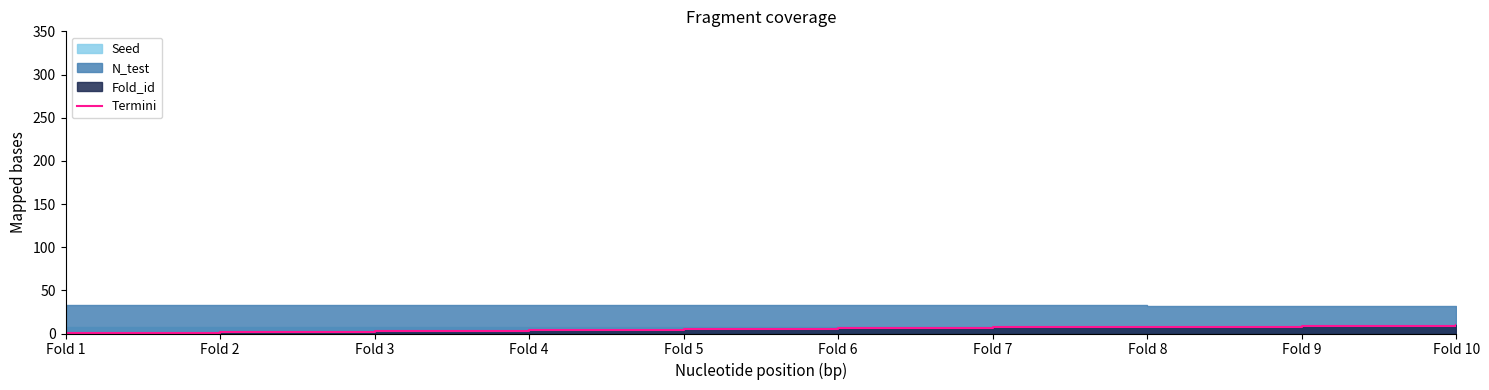

The chart shows a value of 1 at Fold 1. True or false?

True